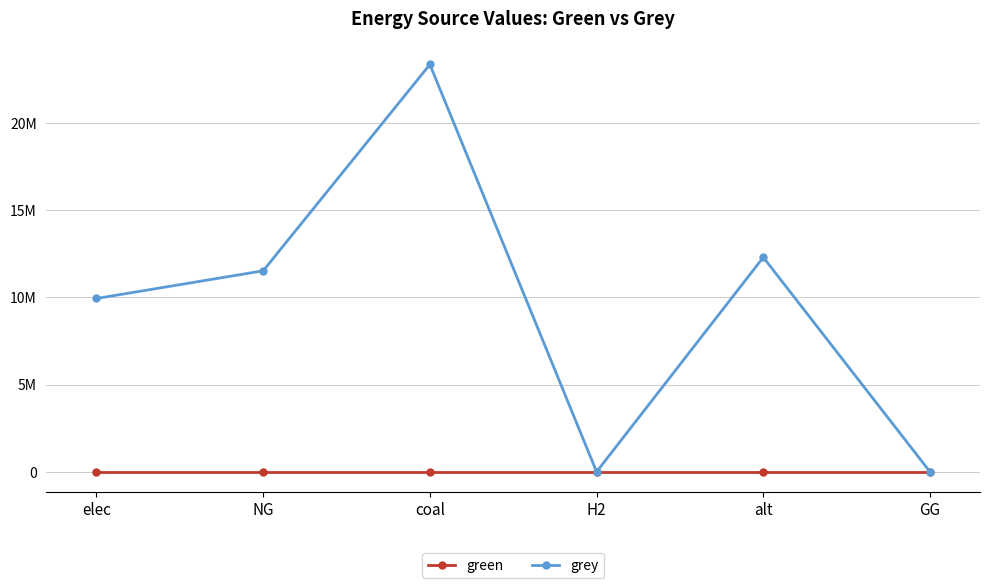

What are all the series names shown in the legend?

green, grey